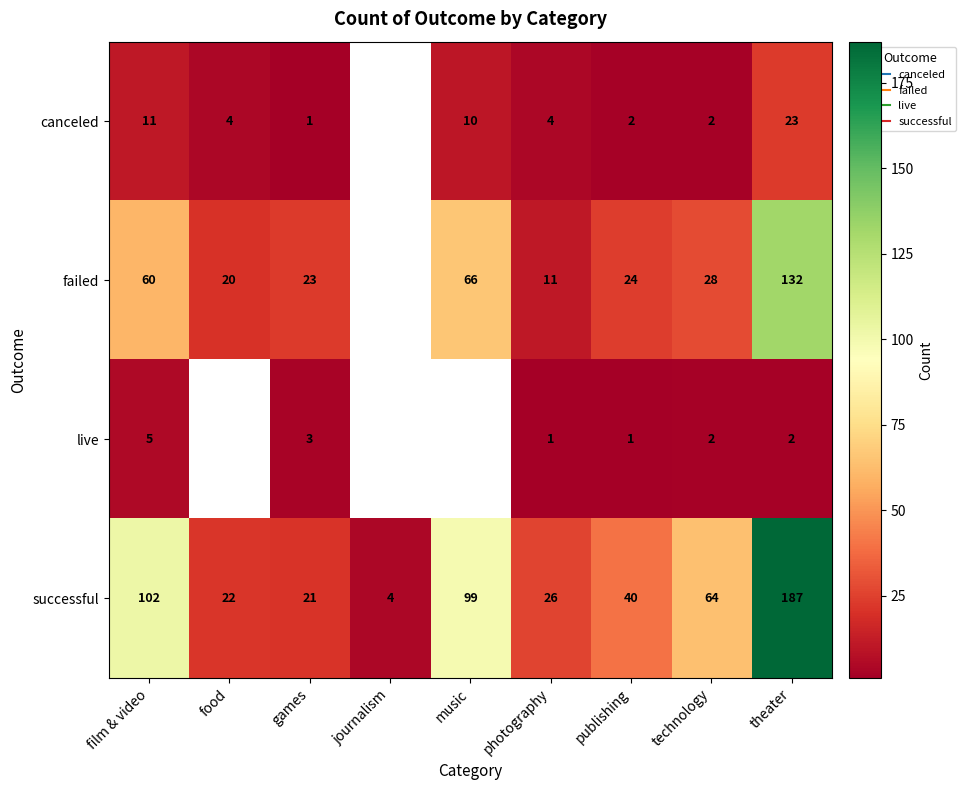

Is the value of successful at games greater than the value of canceled at technology?

Yes